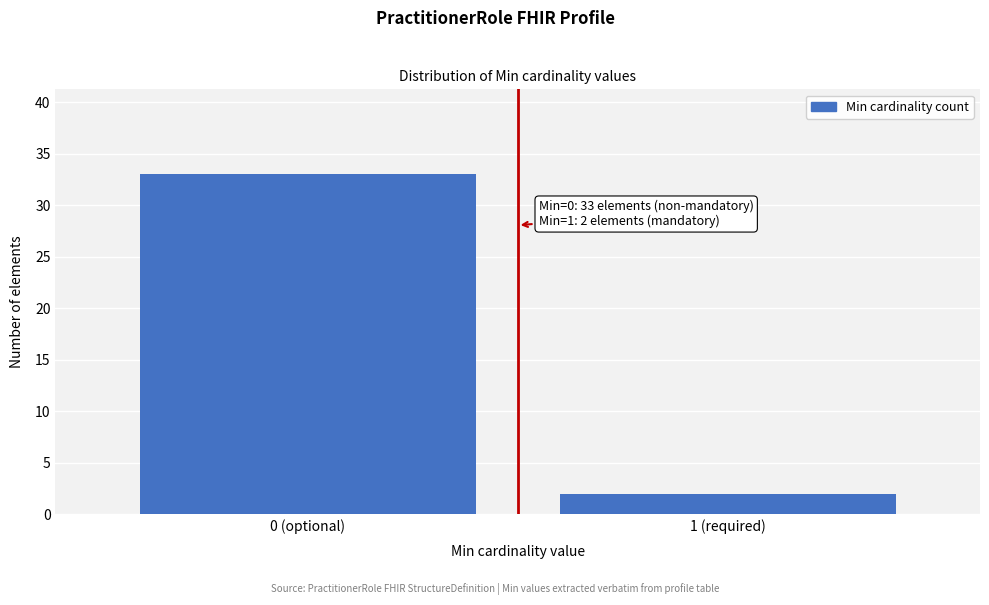

Reading left to right, extract all data points from this chart.

0 (optional)=33	1 (required)=2